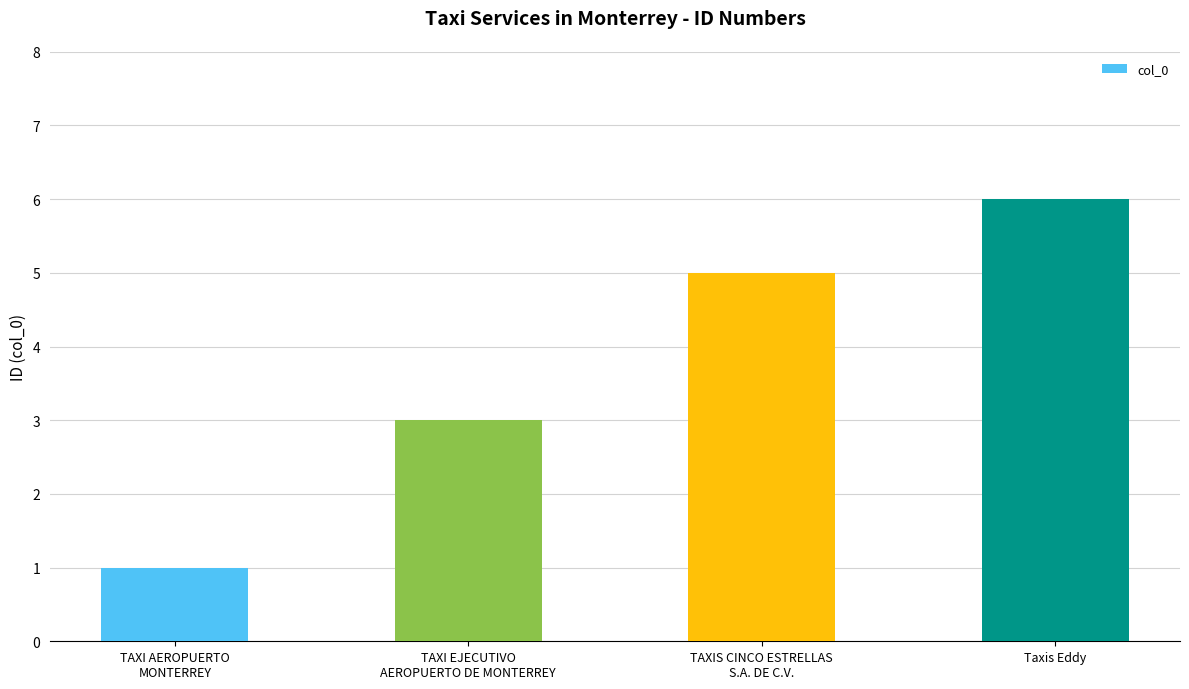

What is the change in value from TAXI EJECUTIVO
AEROPUERTO DE MONTERREY to TAXIS CINCO ESTRELLAS
S.A. DE C.V.?

+2